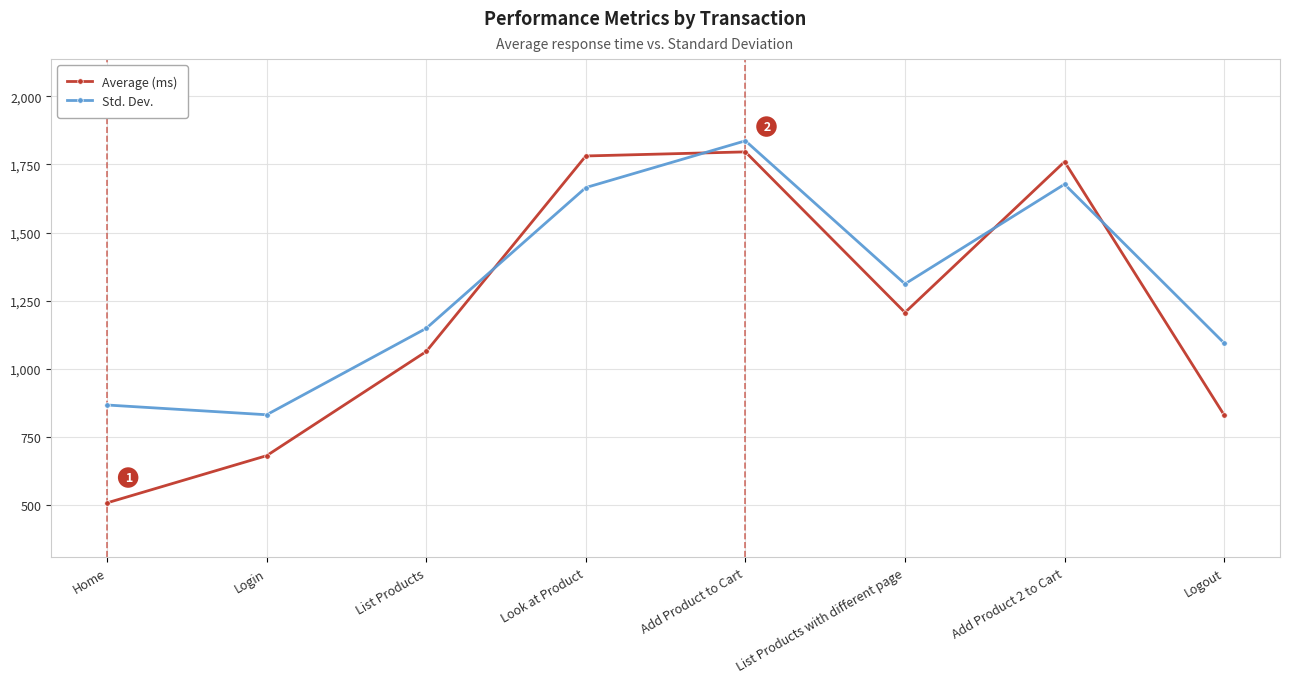

Where is Average (ms) nearest to the value 1152?

List Products with different page